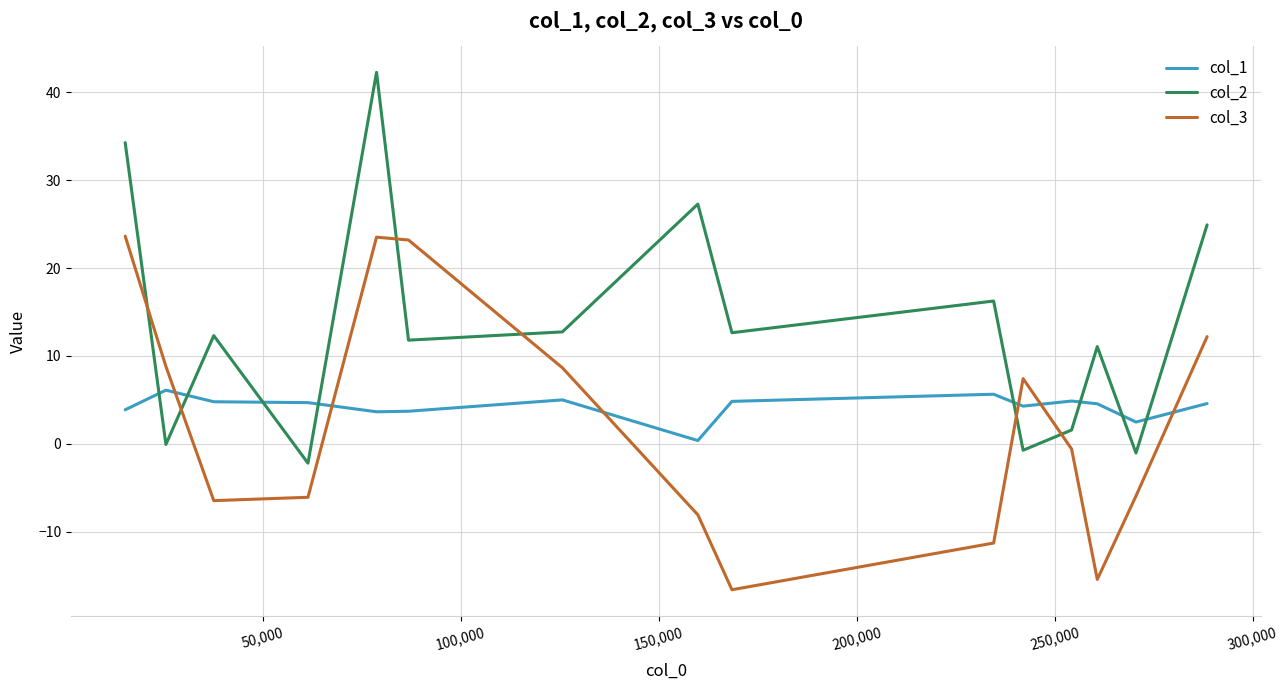

True or false: col_2 and col_1 intersect in this chart.

True